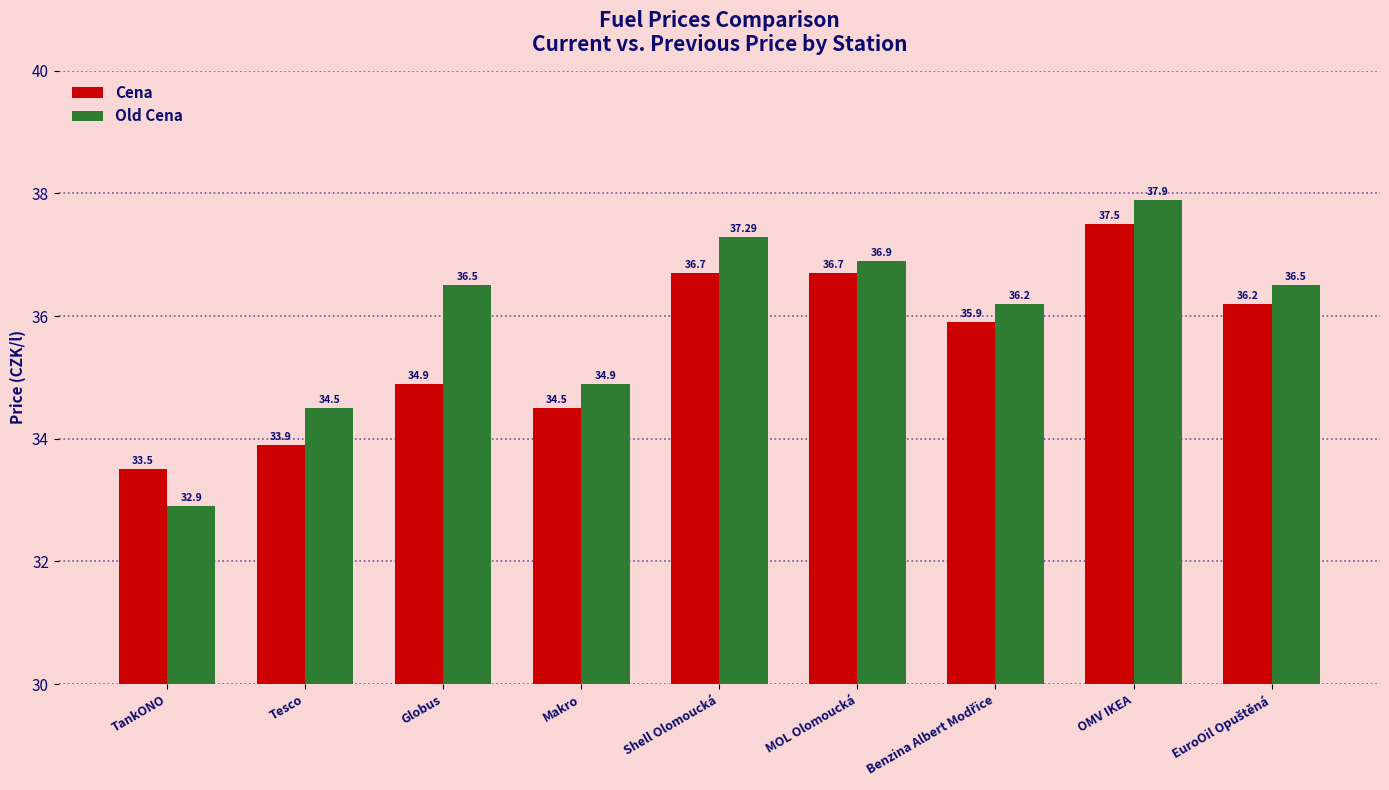

Rank the series by their maximum value, from lowest to highest.

Cena, Old Cena